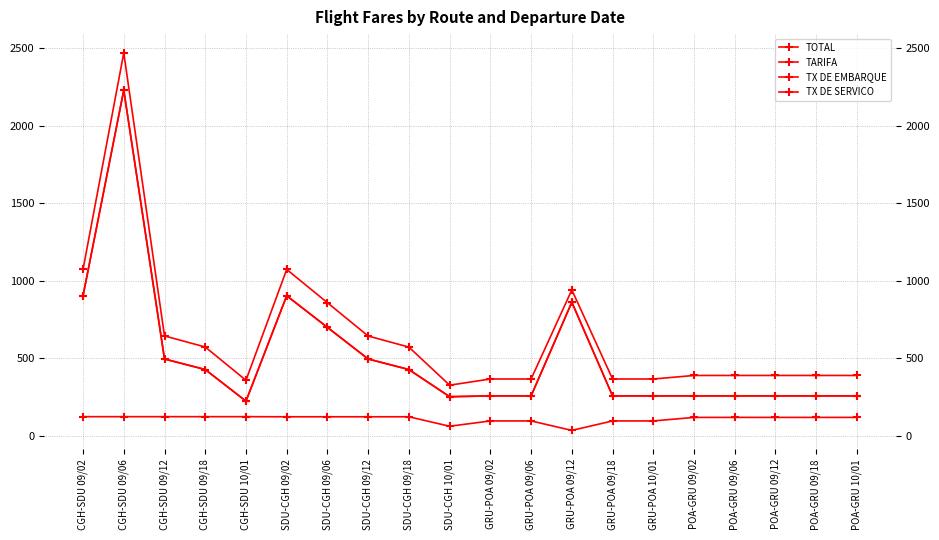

Which has a higher value, CGH-SDU 09/18 or SDU-CGH 09/18?

CGH-SDU 09/18